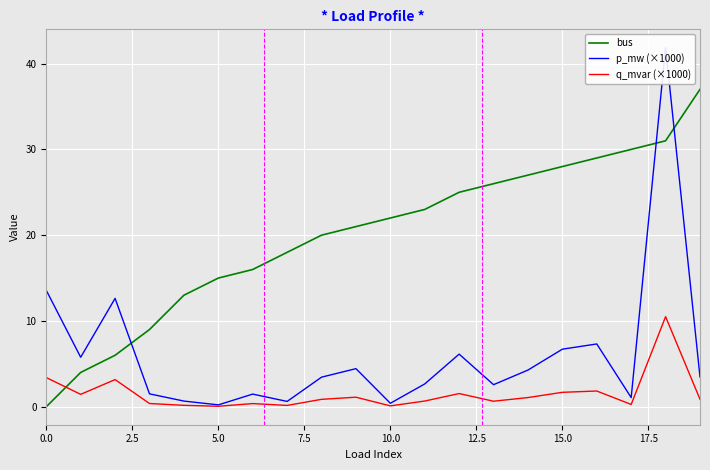

What is the difference between the maximum and minimum values in the q_mvar (×1000) series?

10.4